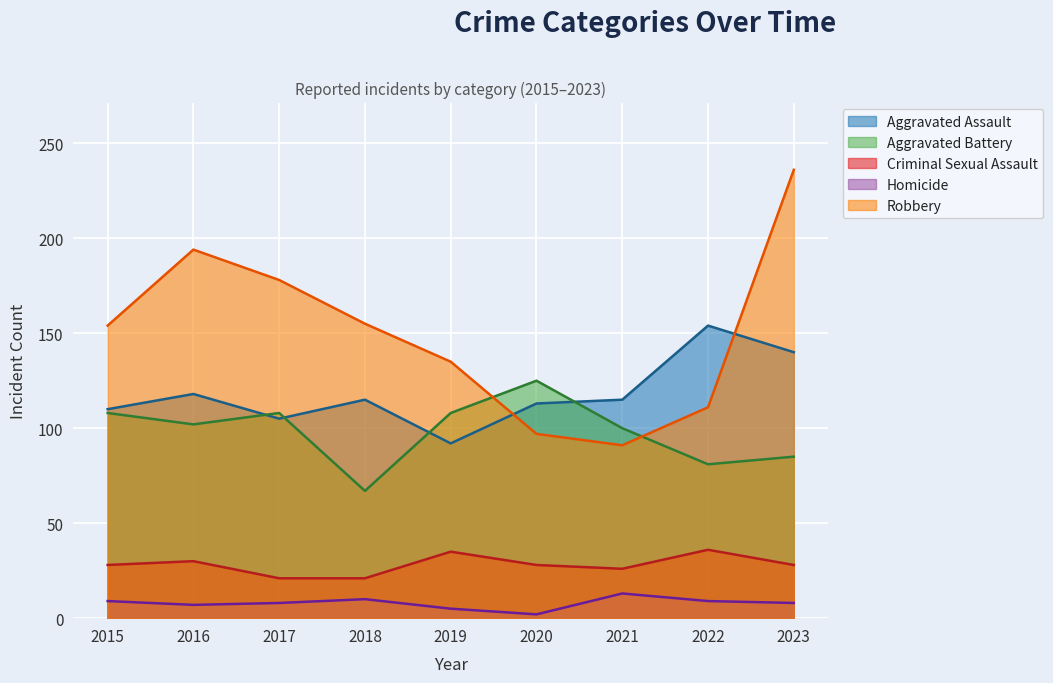

How many lines are shown in the chart?

5